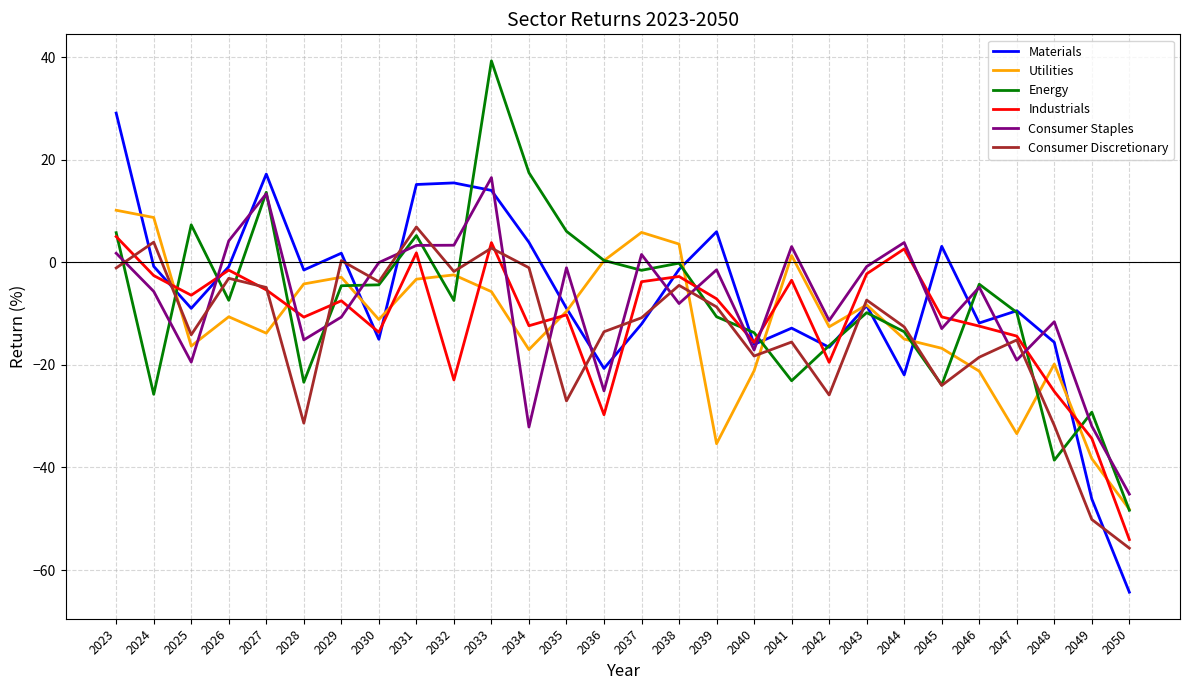

True or false: Industrials and Consumer Discretionary intersect in this chart.

True